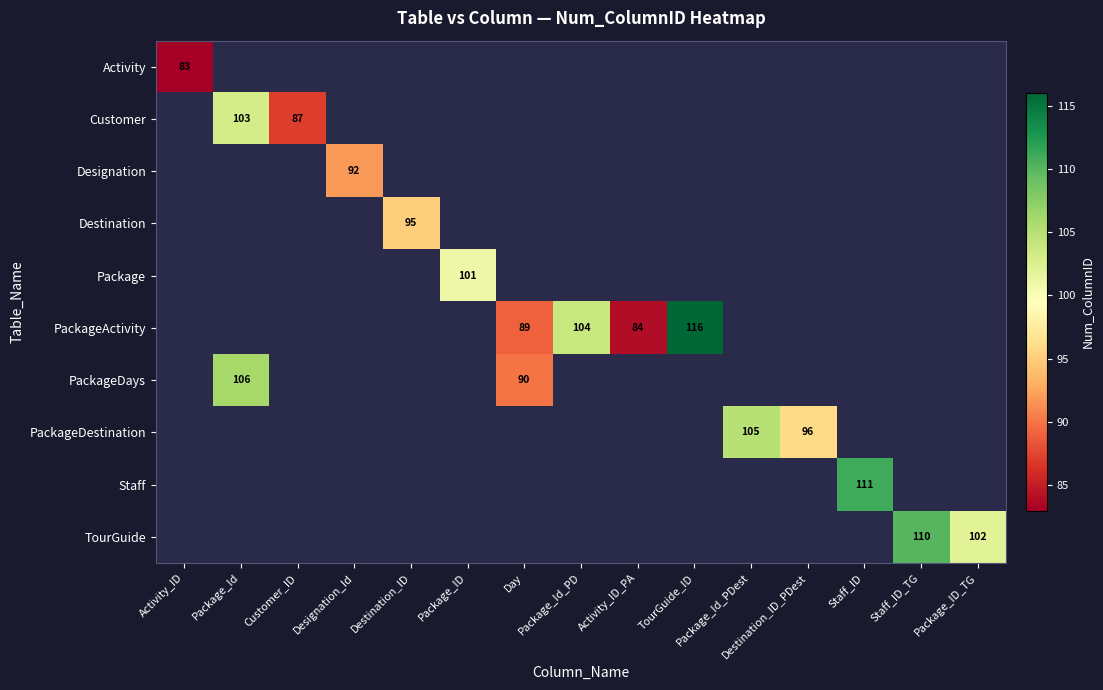

How many categories are shown in the chart?

15